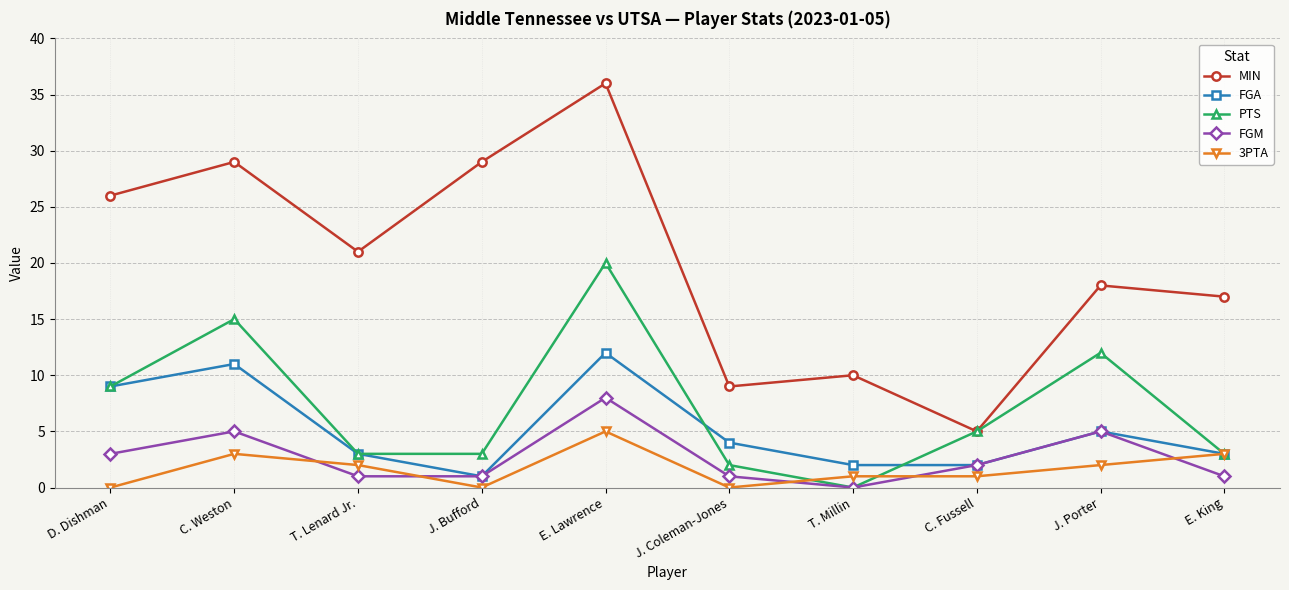

What is the value of the PTS point at the 9th from the left?

12